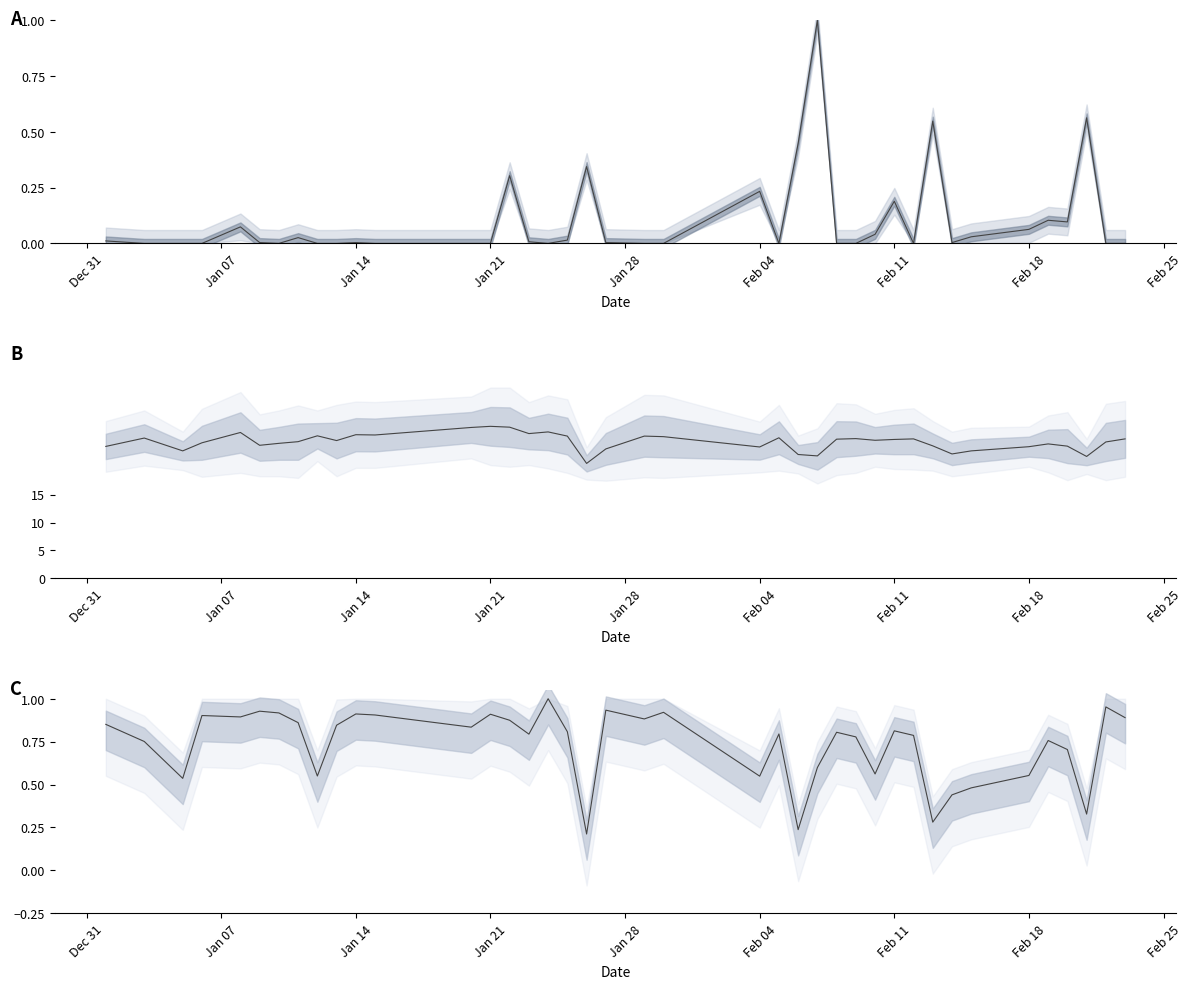

In ADRAIN, how many points are higher than both neighbors (excluding endpoints)?

11